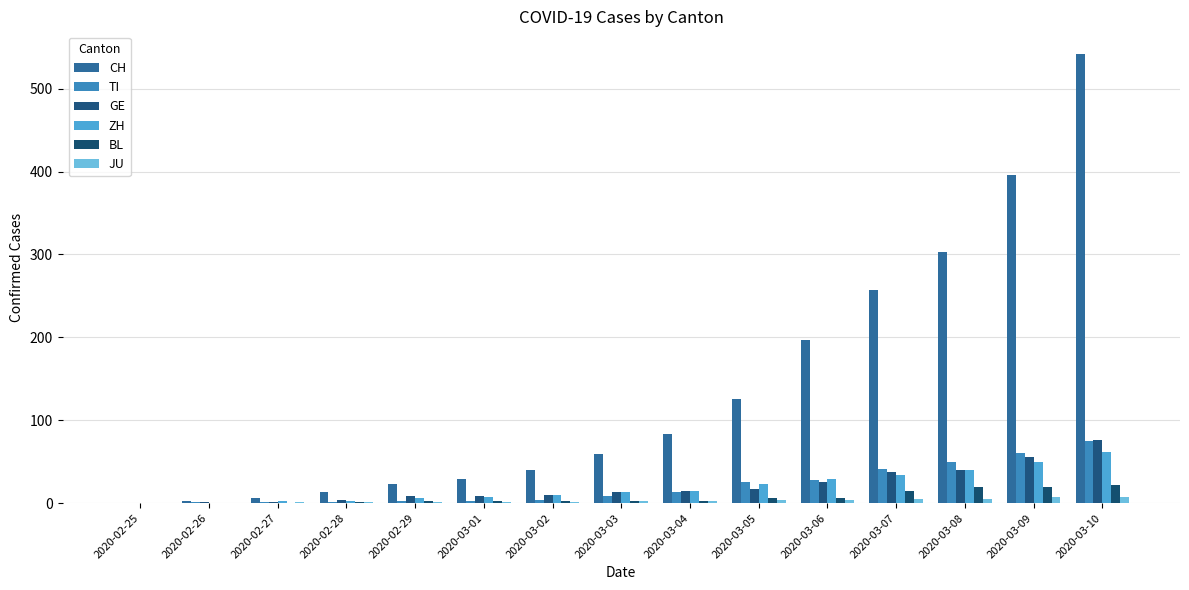

Between 2020-03-04 and 2020-03-05, which is larger?

2020-03-05